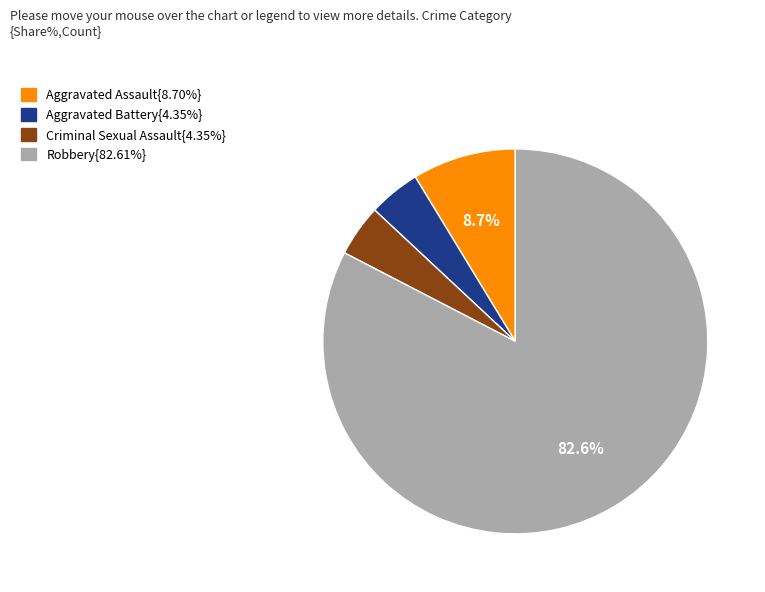

Is there a majority slice in this chart?

Yes